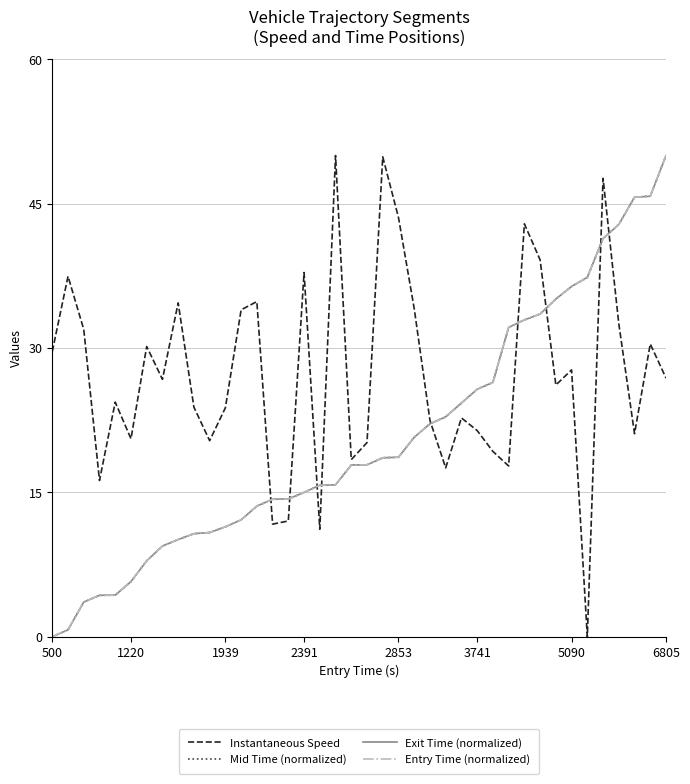

How many lines are shown in the chart?

4